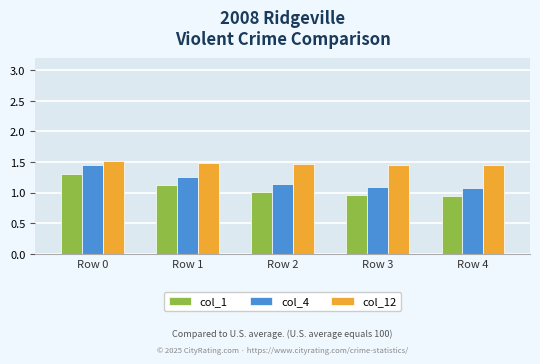

The col_4 series shows 1.5 at Row 0. True or false?

True